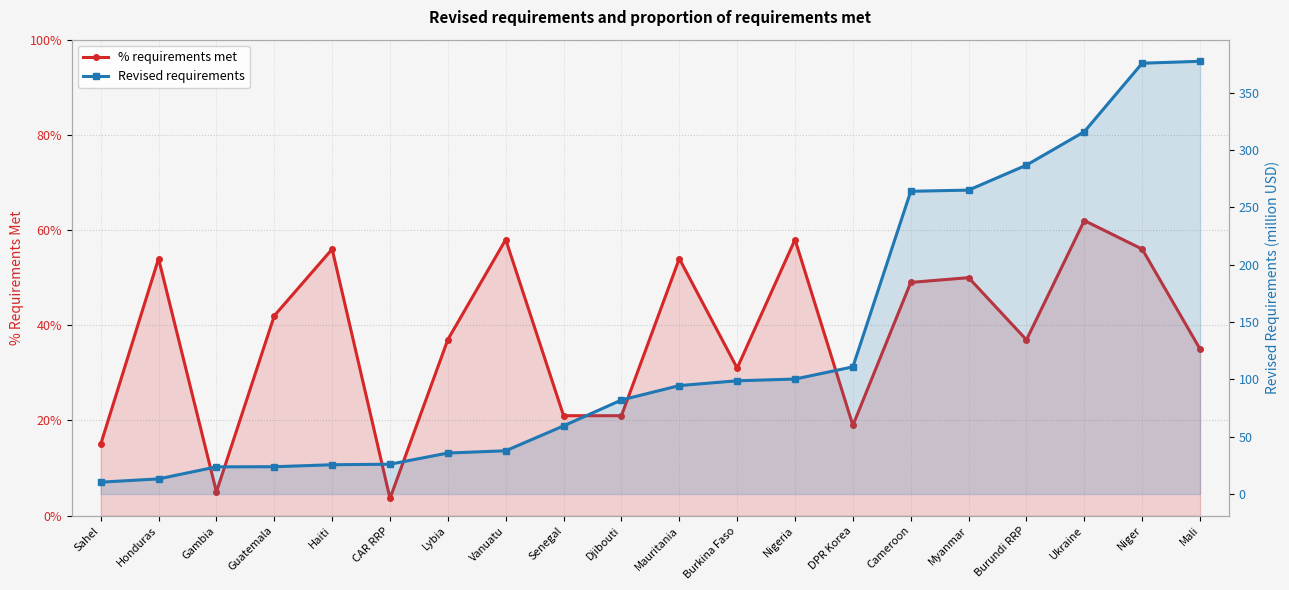

What is the label of the 13th point from the left?

Nigeria